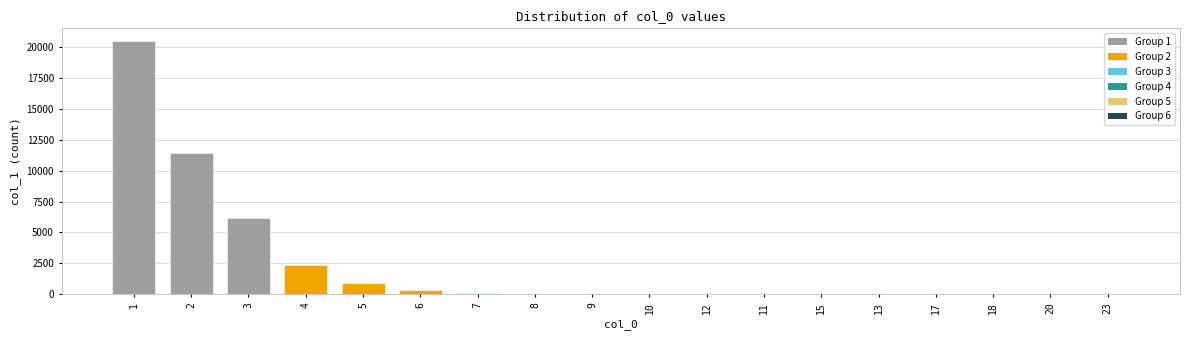

Does the chart contain stacked bars?

No